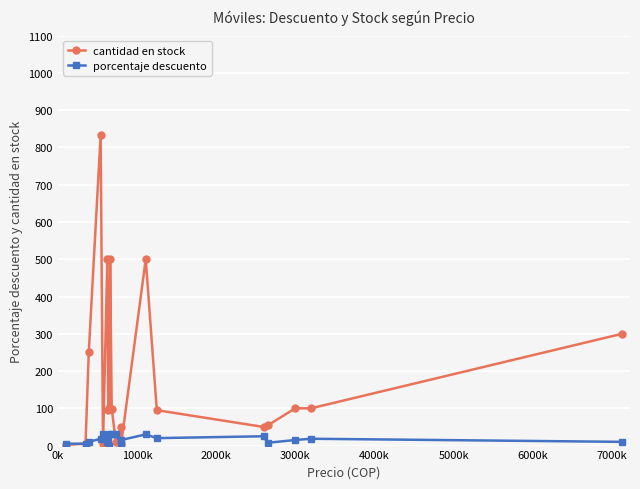

True or false: cantidad en stock has more than 1 points higher than both neighbors.

True